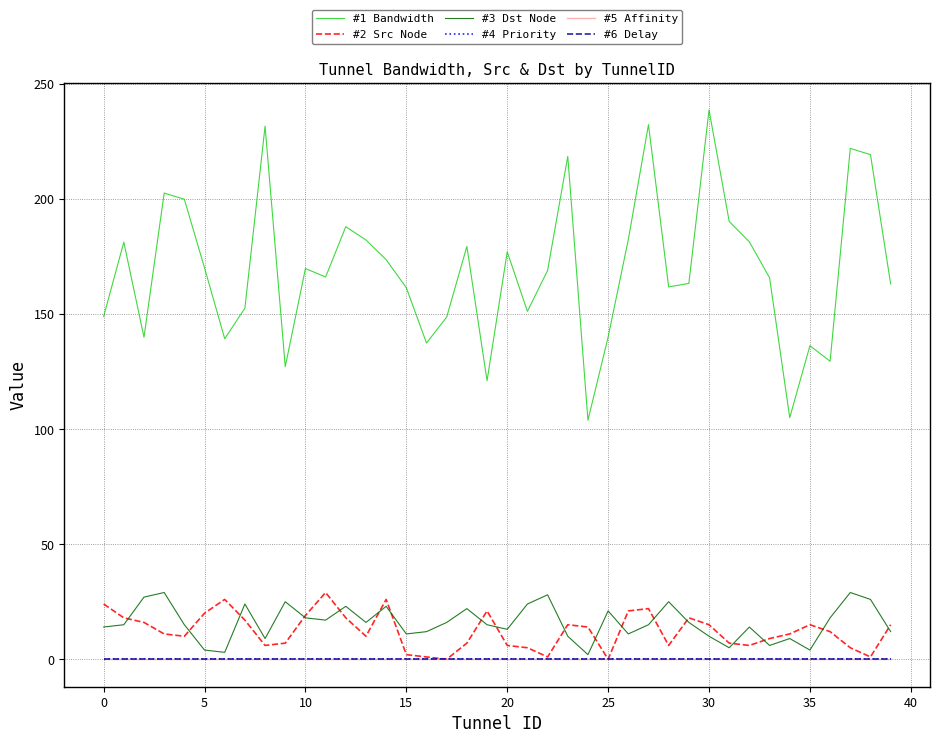

Does the chart display data point markers on the line(s)?

No